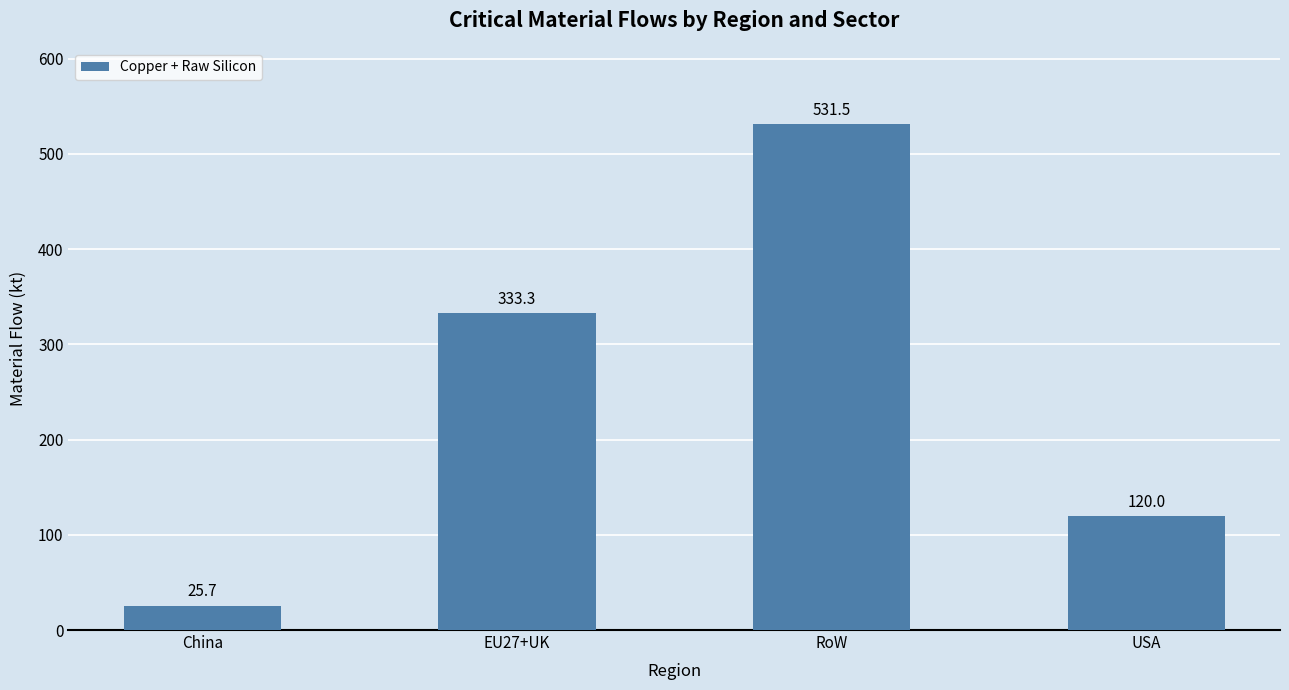

What position from the right is China?

4